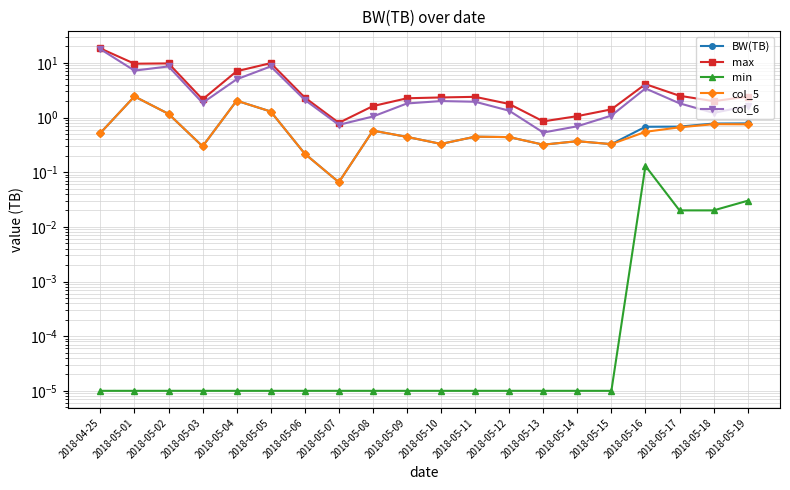

What is the difference between the maximum and minimum values in the BW(TB) series?

2.4